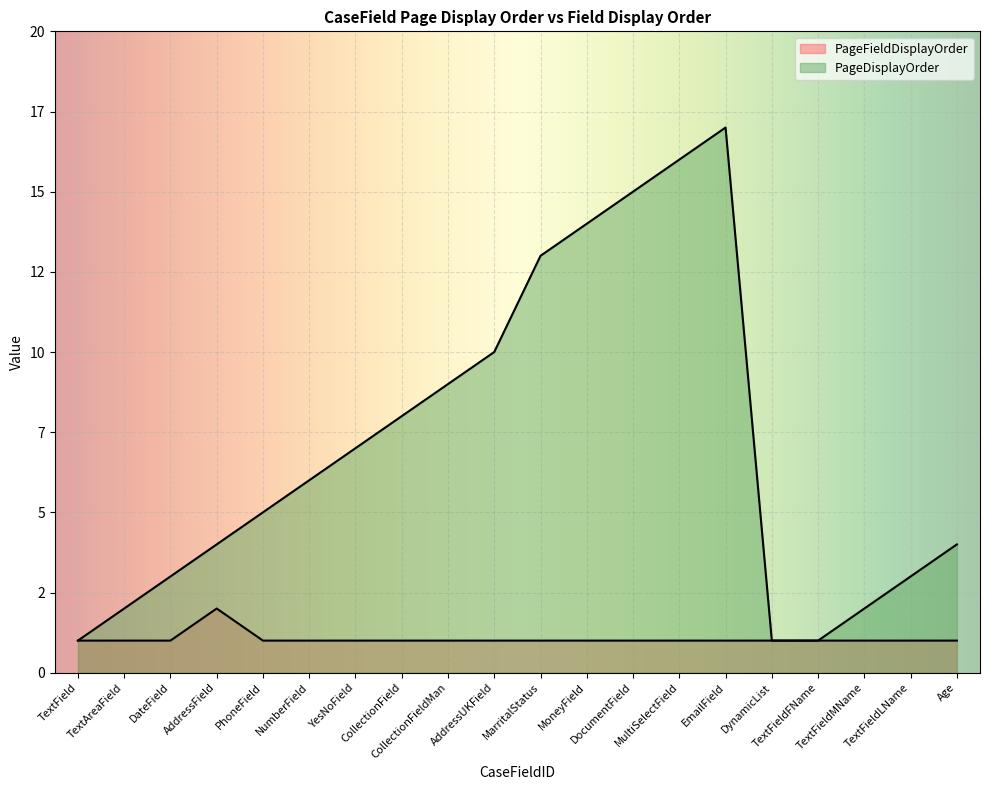

What is the smallest value displayed?

1